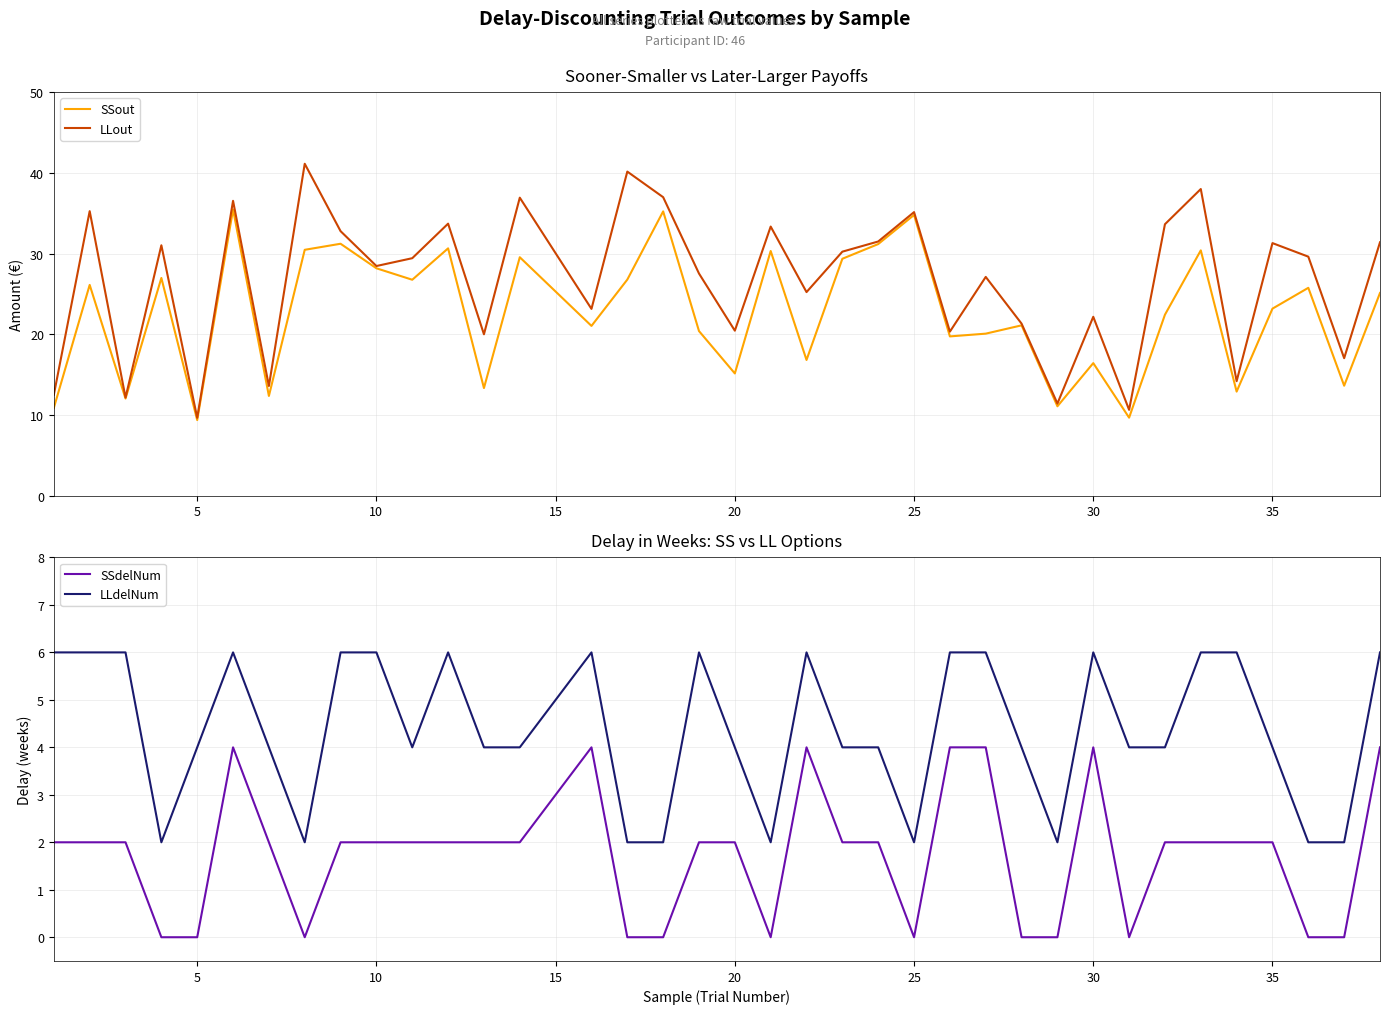

What is the greatest value displayed?

41.1